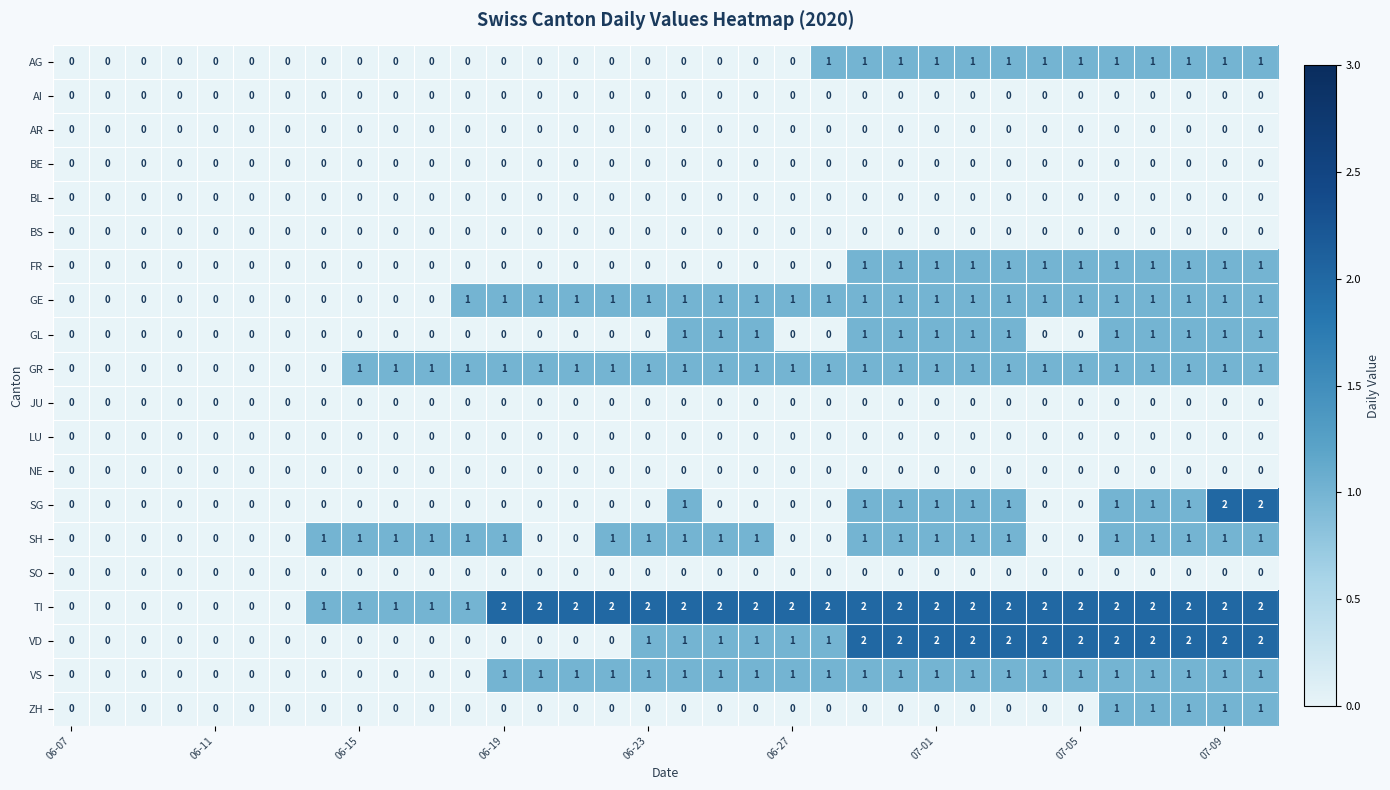

Count the SH values in the range 0 to 1.

34